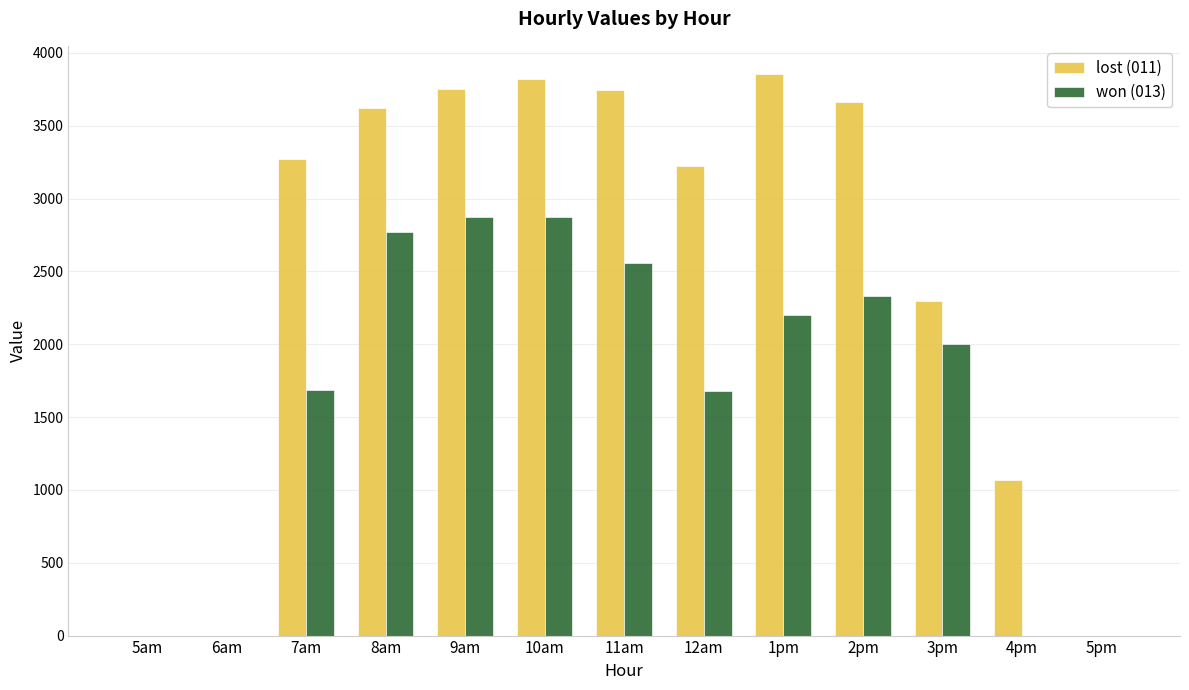

What is the highest value of the won (013) series?

2875.7